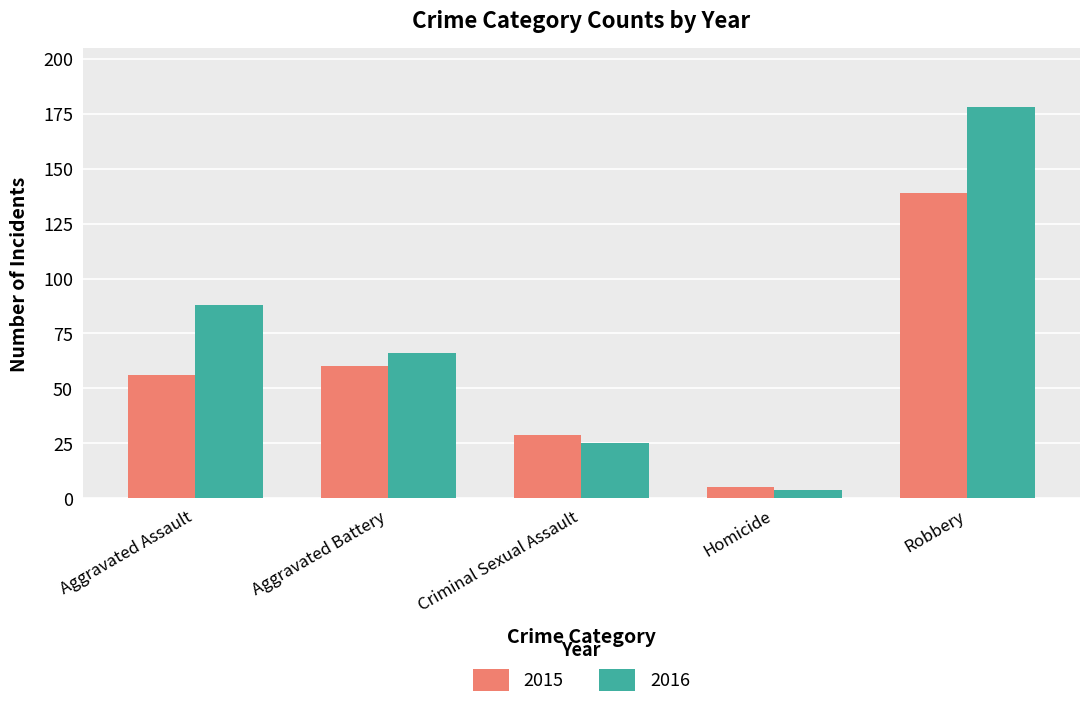

What are all the series names shown in the legend?

2015, 2016